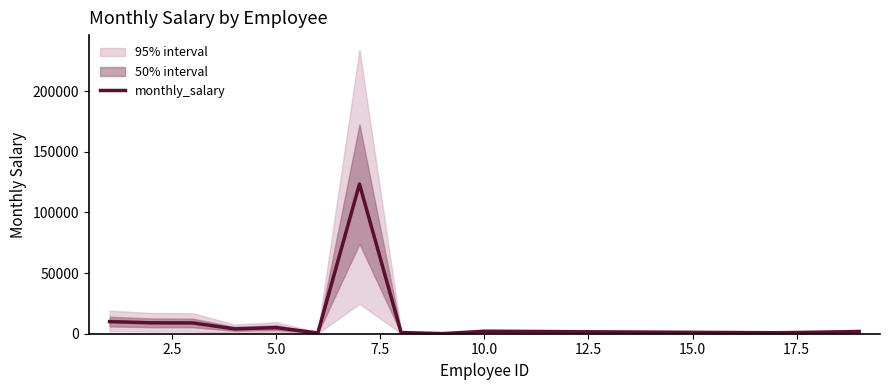

What is the maximum value for monthly_salary?

123456